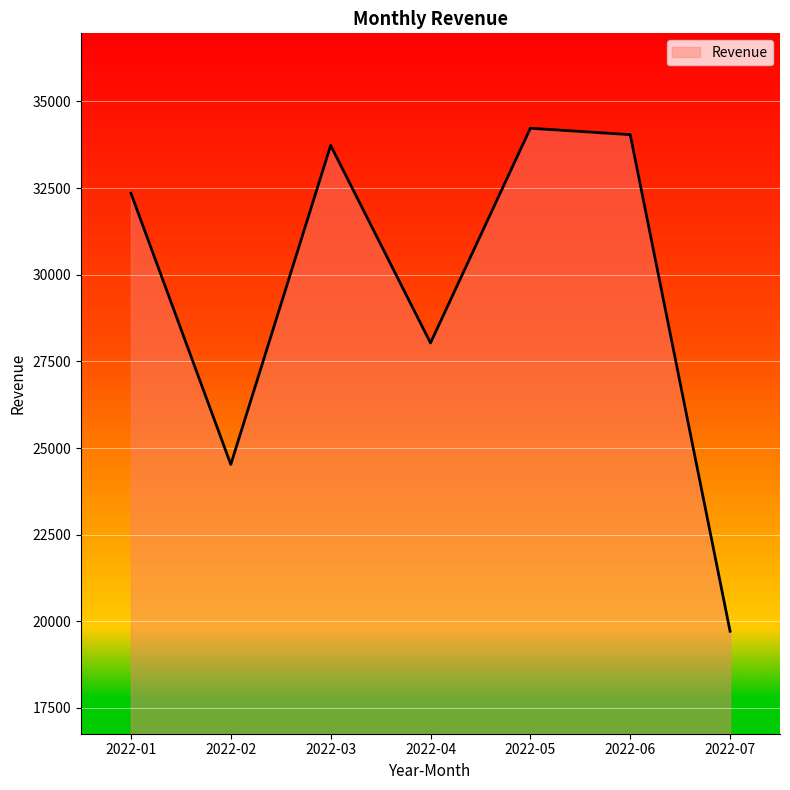

List the labels in order of value, smallest first.

2022-07, 2022-02, 2022-04, 2022-01, 2022-03, 2022-06, 2022-05